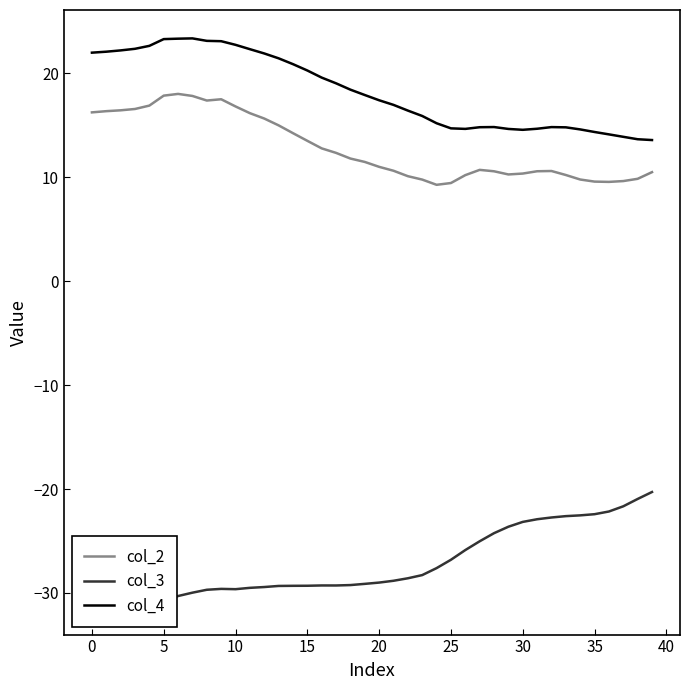

How many interior local valleys does the col_3 series have?

3